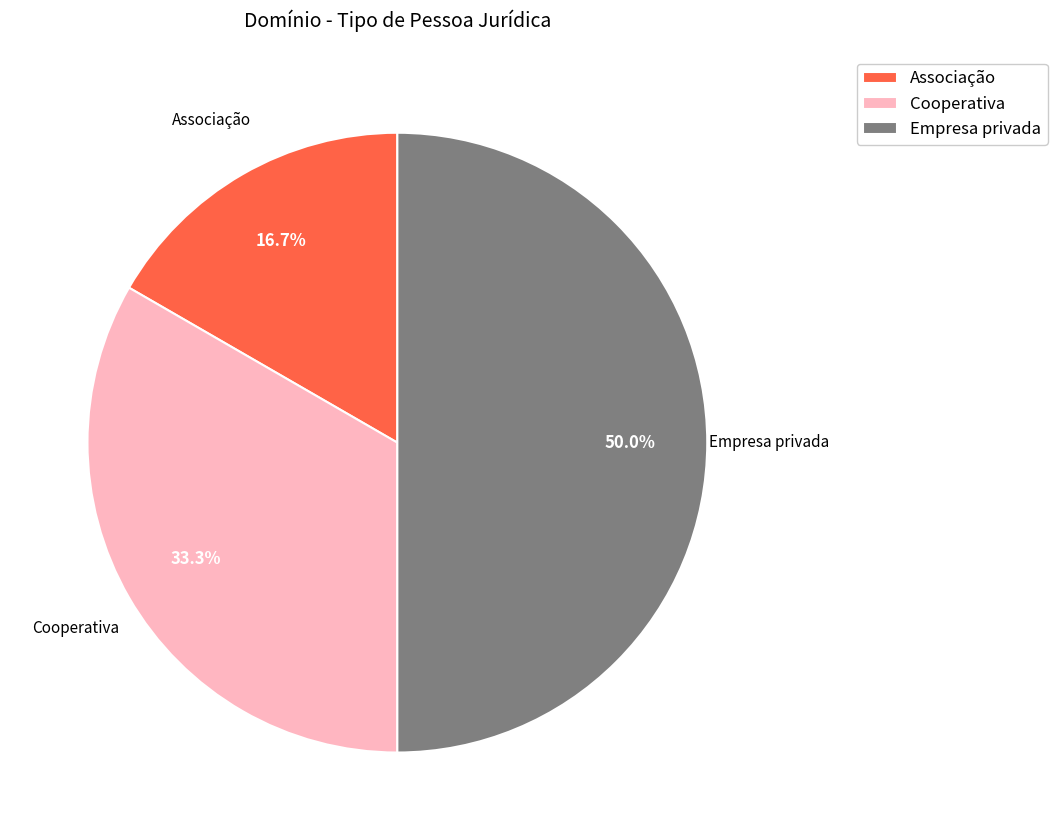

Does Associação account for over 50% of the chart?

No